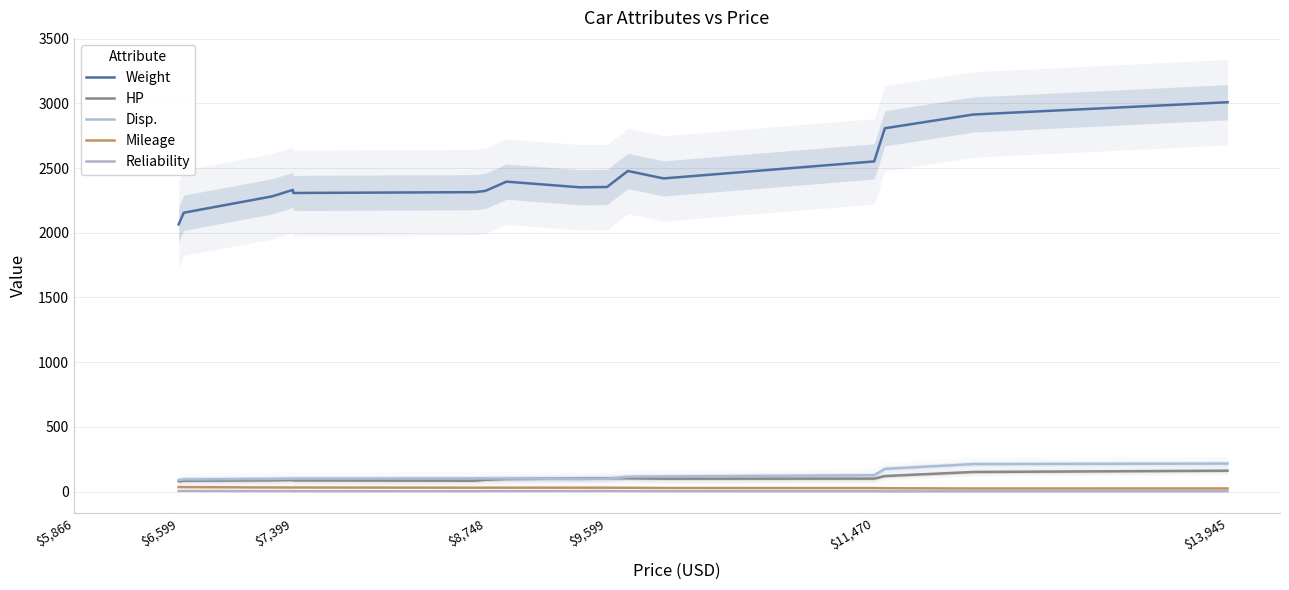

Is it true that Mileage equals 31.2 at $7,399?

True